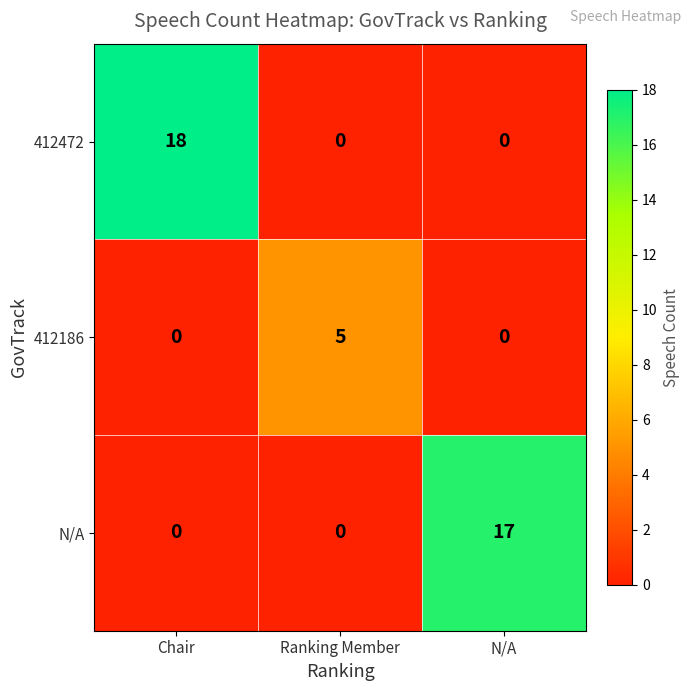

True or false: N/A has a value of 28 at N/A.

False